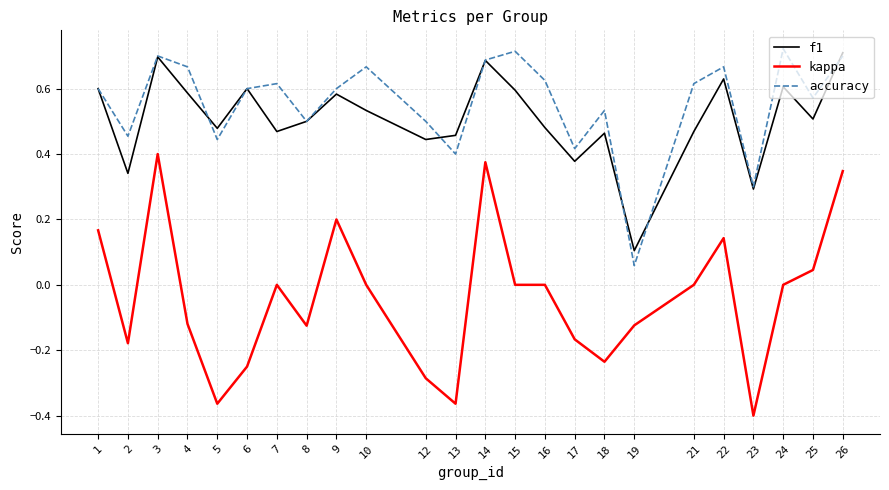

True or false: f1 and kappa intersect in this chart.

False